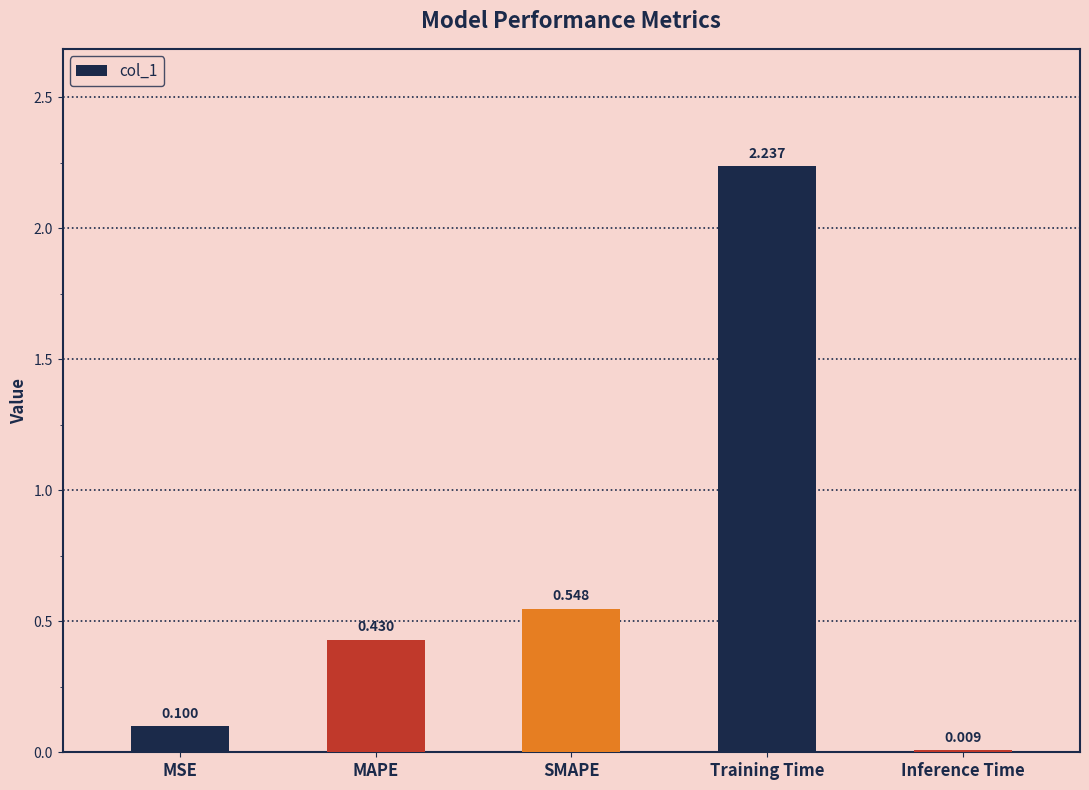

List the labels in order of value, smallest first.

Inference Time, MSE, MAPE, SMAPE, Training Time